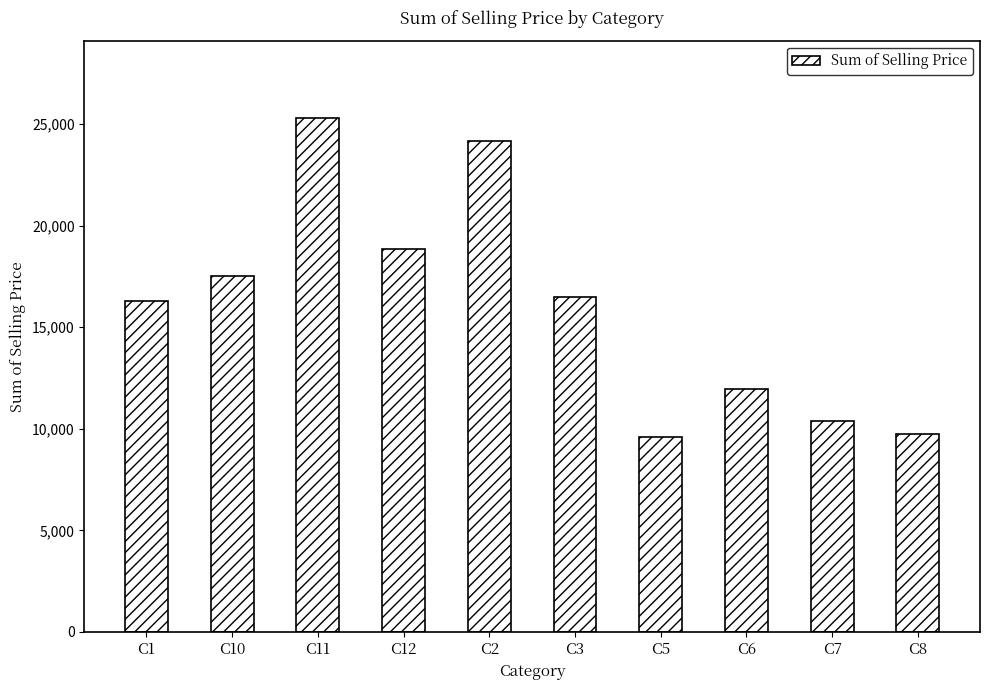

How many distinct data groups are displayed?

1